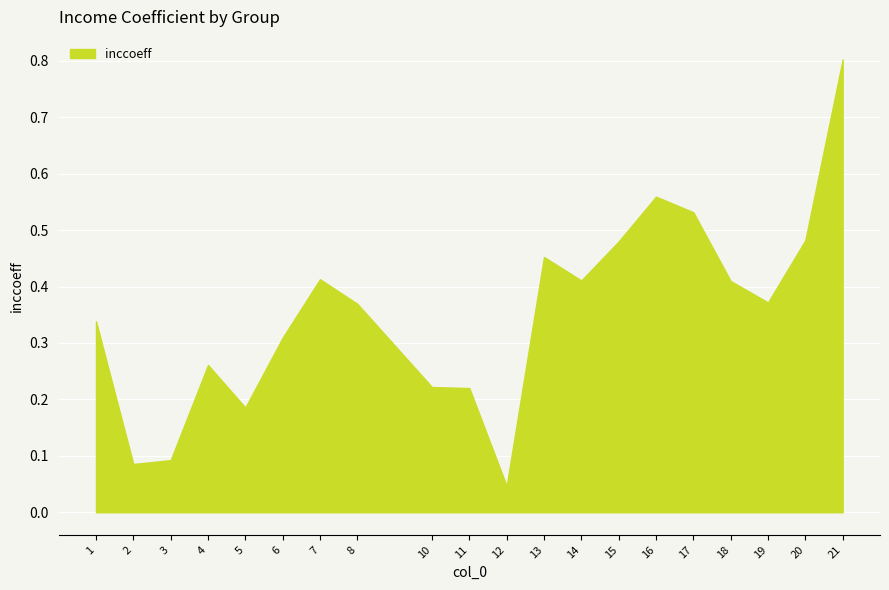

What is the difference between the maximum and minimum values?

0.8